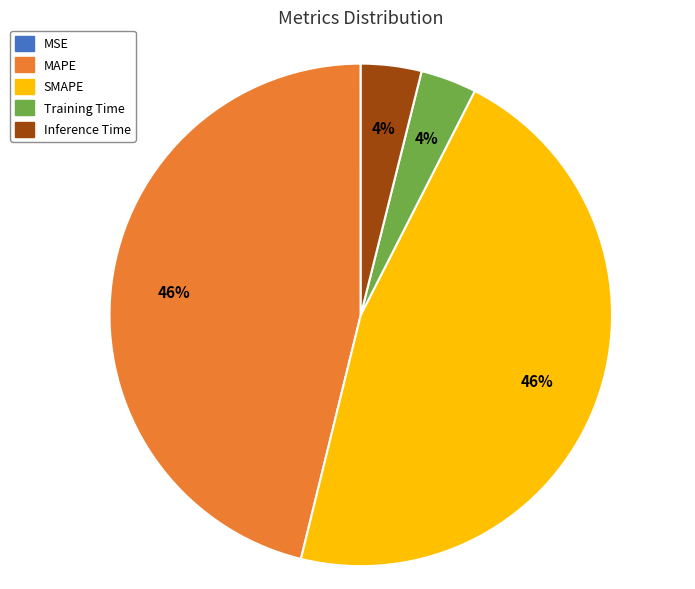

Combined, do MAPE and SMAPE account for over 50%?

Yes